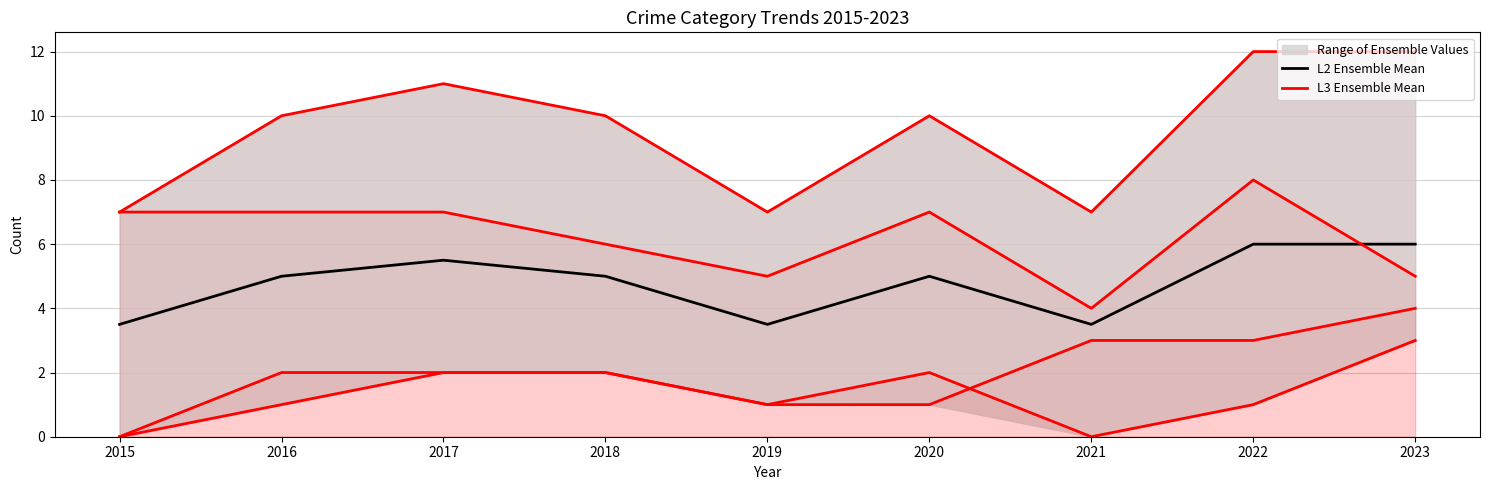

True or false: L2 Ensemble Mean has more than 2 interior local peaks.

False